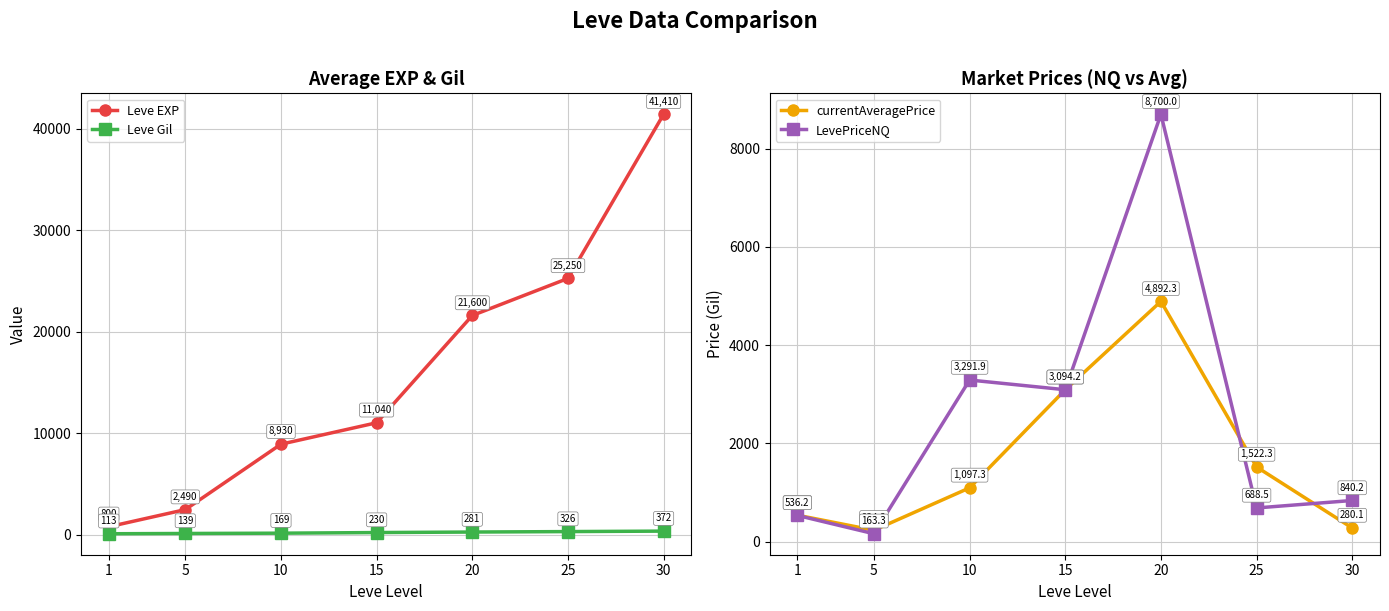

True or false: Leve EXP and currentAveragePrice cross at least once.

False